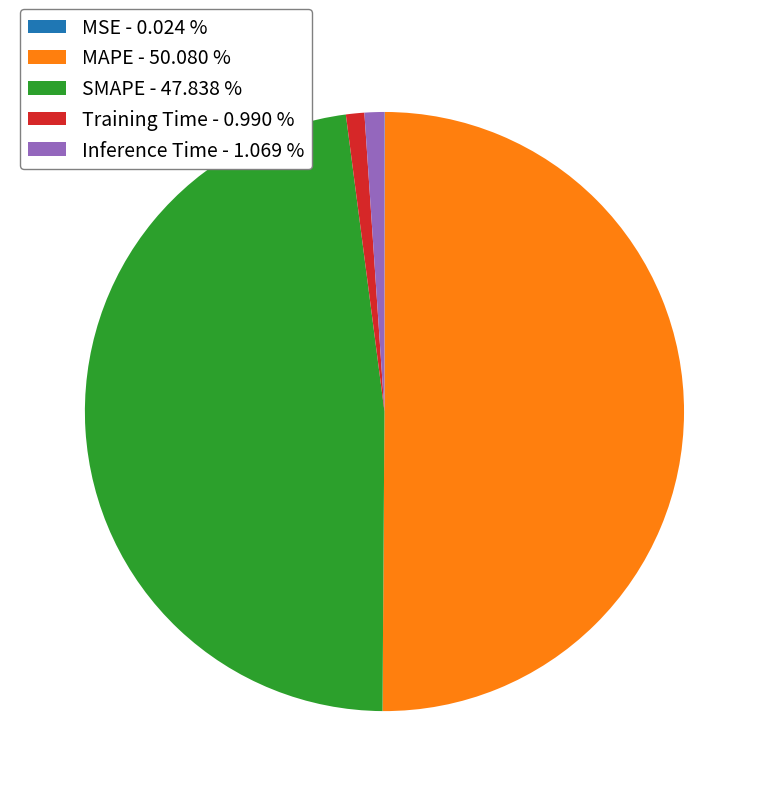

Is SMAPE - 47.838 % the majority of the pie?

No